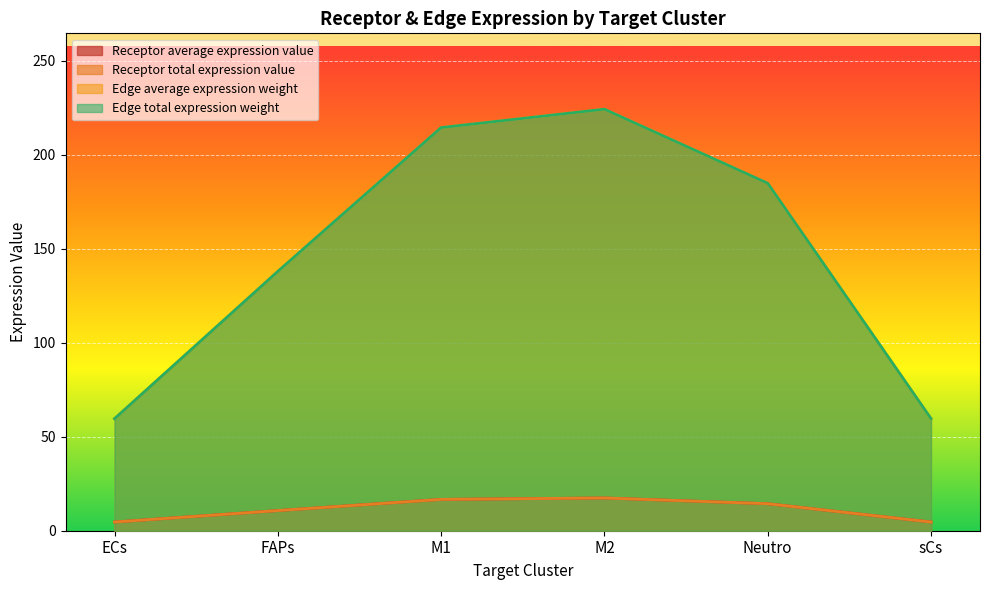

What is the maximum value shown in the chart?

224.3